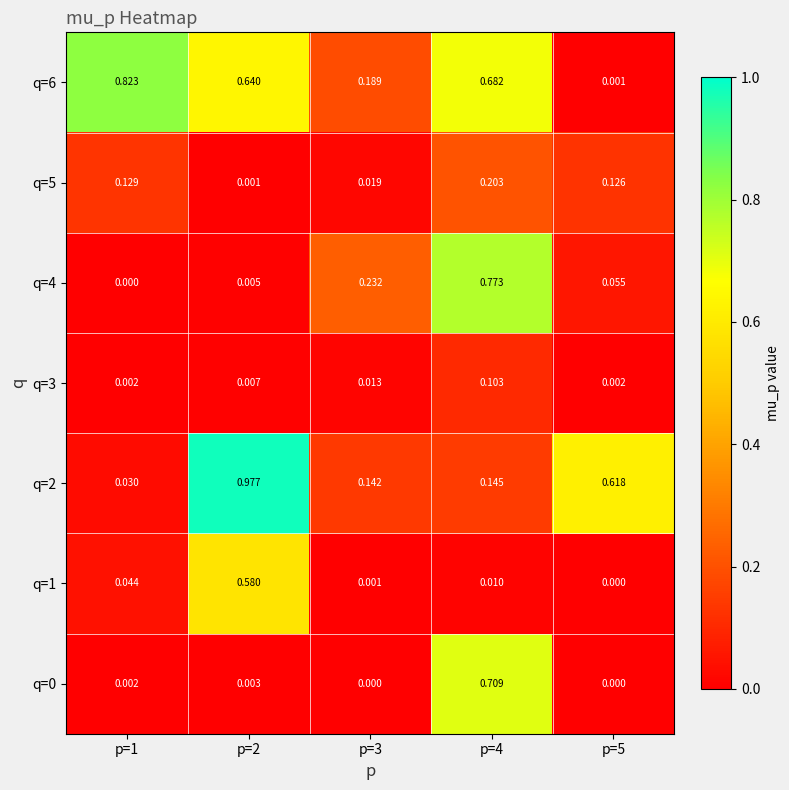

Is the value of q=2 at p=2 greater than the value of q=4 at p=5?

Yes